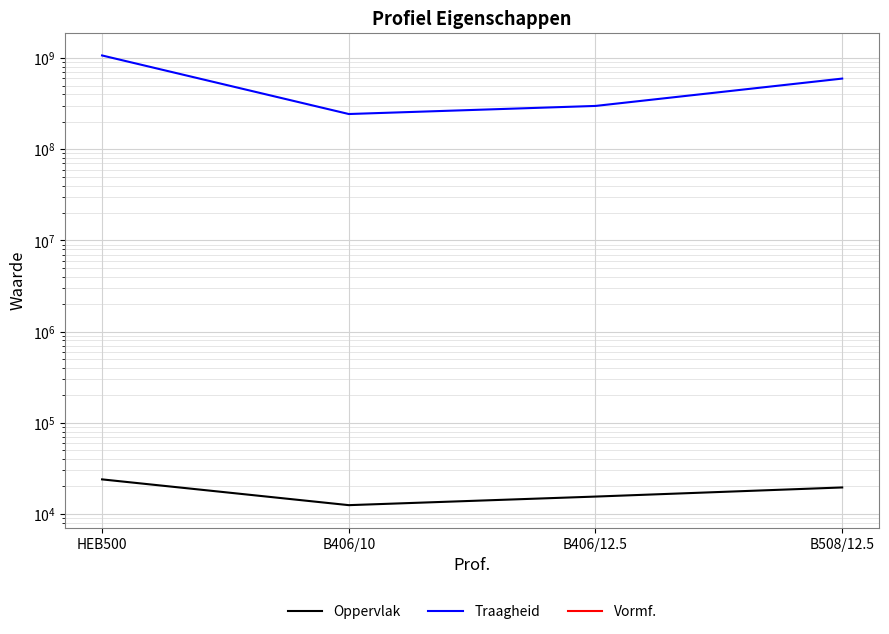

How many lines are shown in the chart?

3